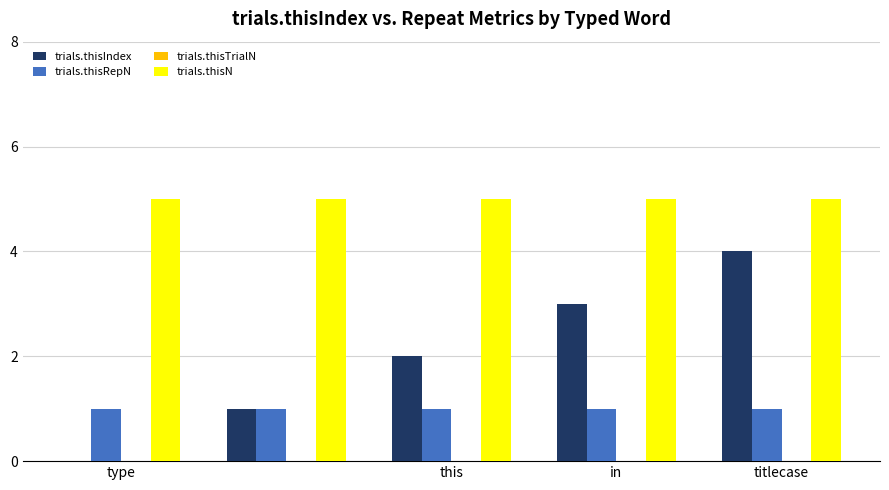

Count the trials.thisIndex values in the range 1 to 3.

3